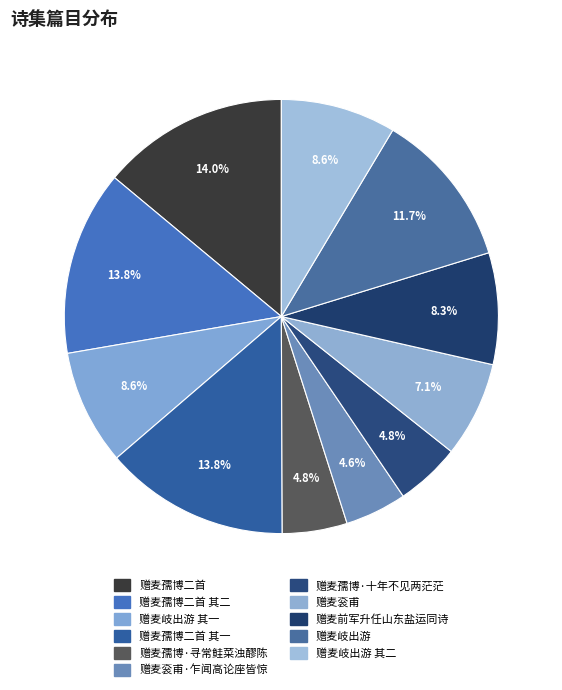

What is the ratio of the value at 赠麦岐出游 其一 to the value at 赠麦岐出游?

0.7